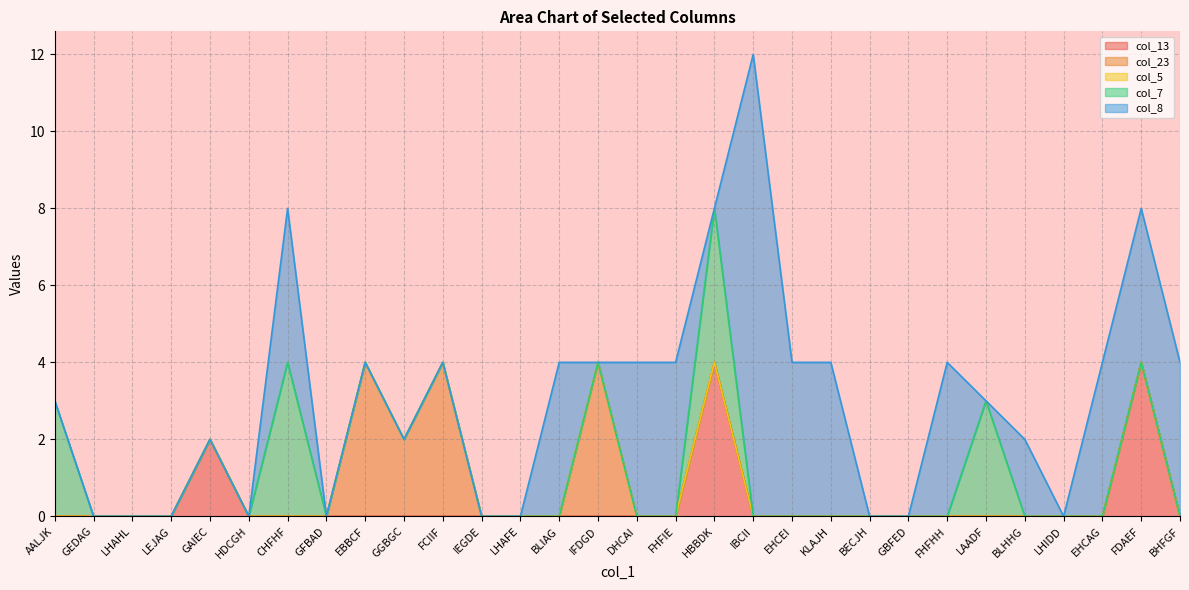

What are all the series names shown in the legend?

col_13, col_23, col_5, col_7, col_8